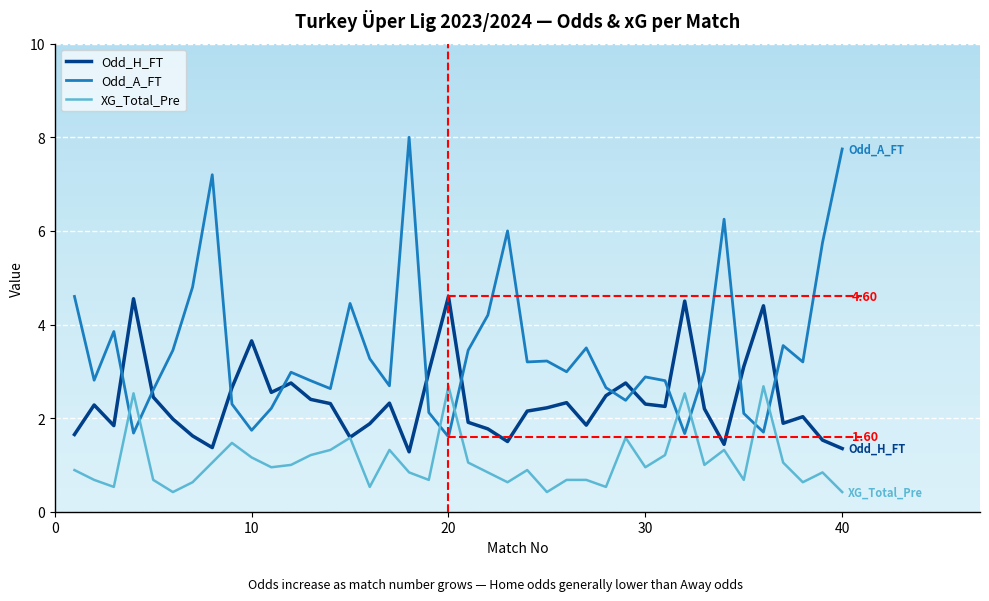

What are all the series names shown in the legend?

Odd_H_FT, Odd_A_FT, XG_Total_Pre